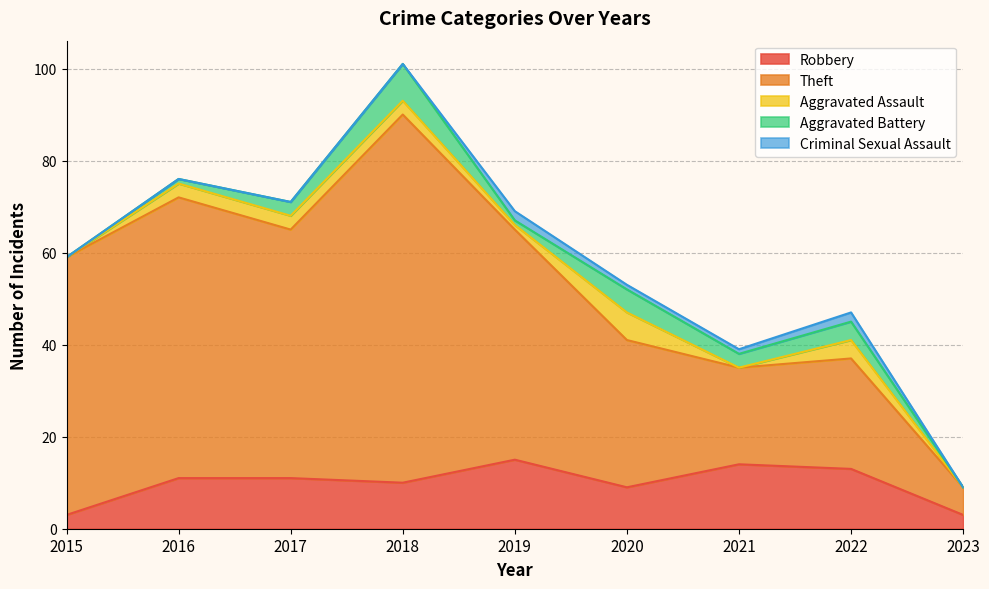

Which has a higher value, 2016 or 2019?

2019